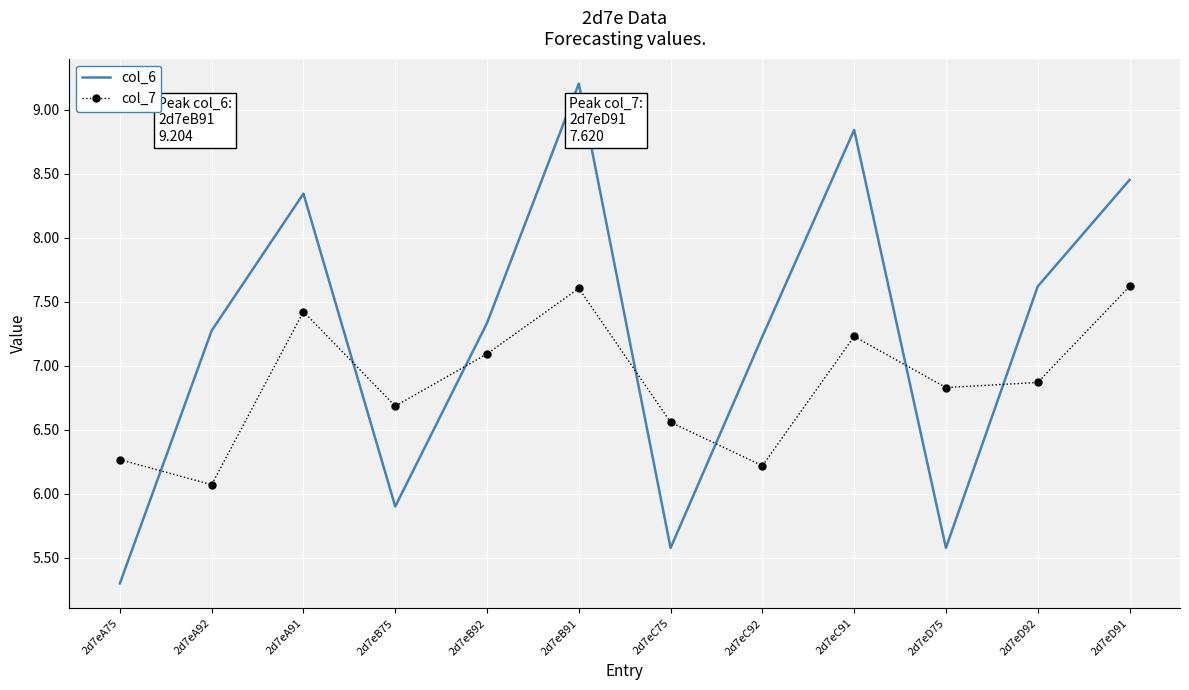

What position from the right is 2d7eD91?

1